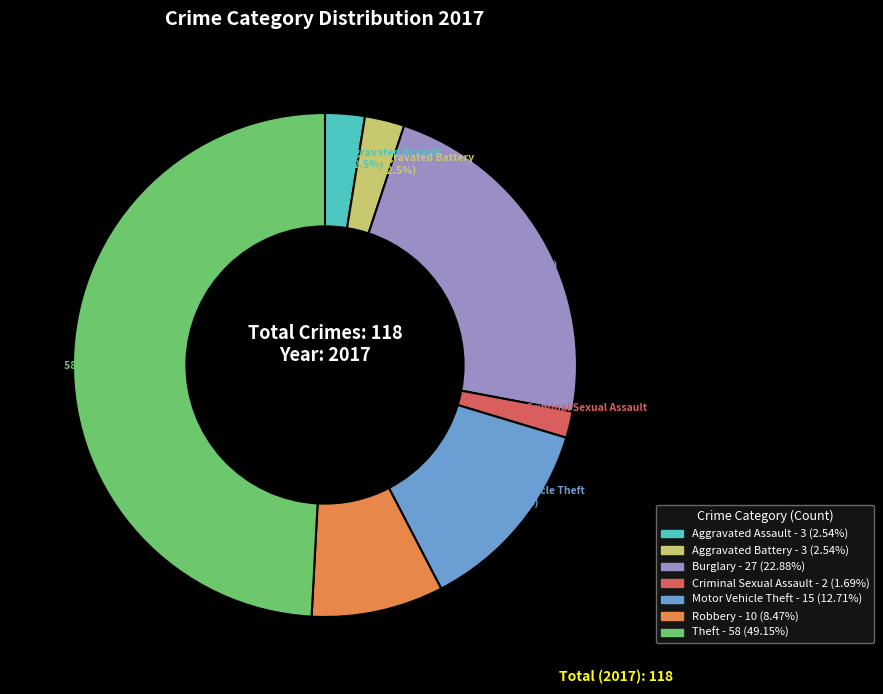

To the nearest percent, what percentage of the pie is Criminal Sexual Assault?

2%